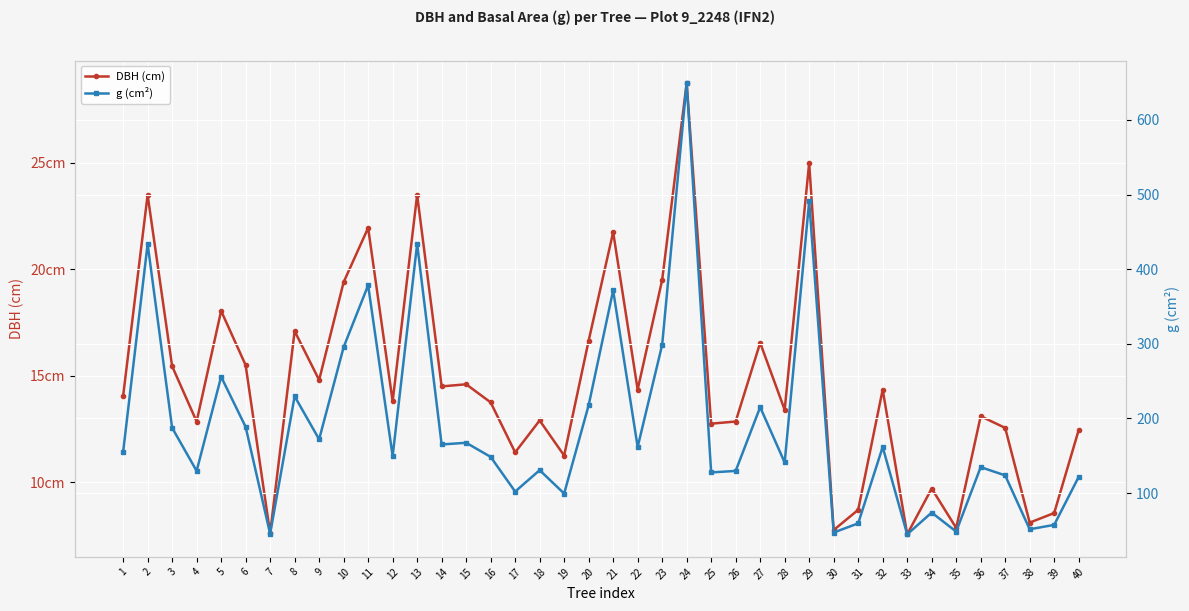

What is the value of the g (cm²) point at the 7th from the left?

45.4